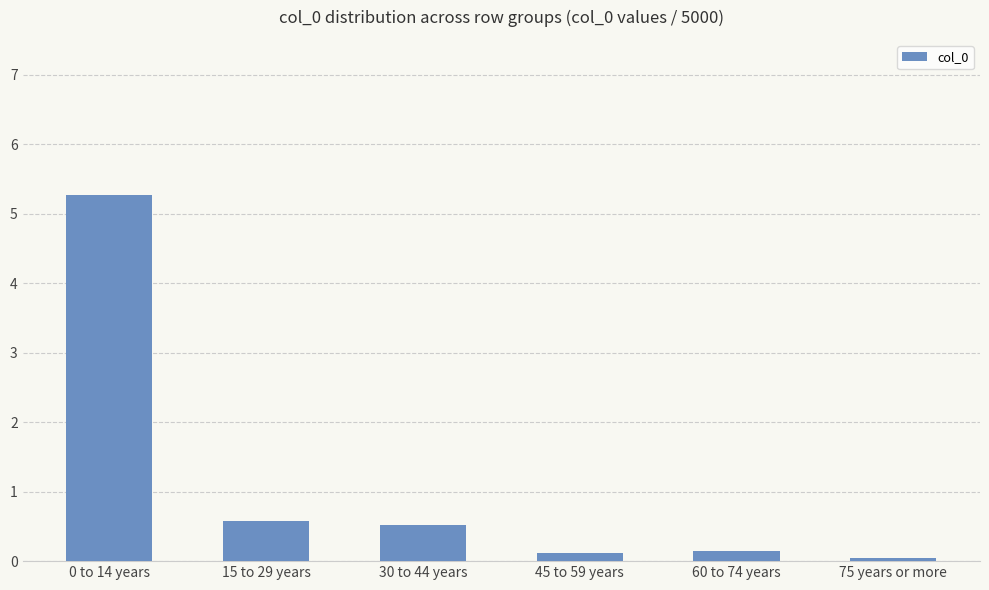

What is the greatest value displayed?

5.3